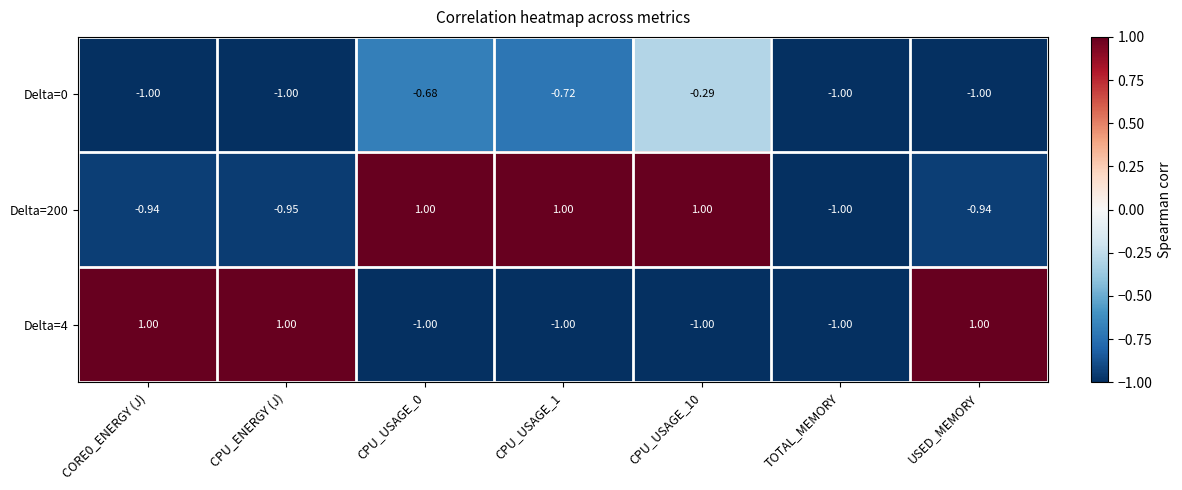

Which series has the widest spread of values?

Delta=200